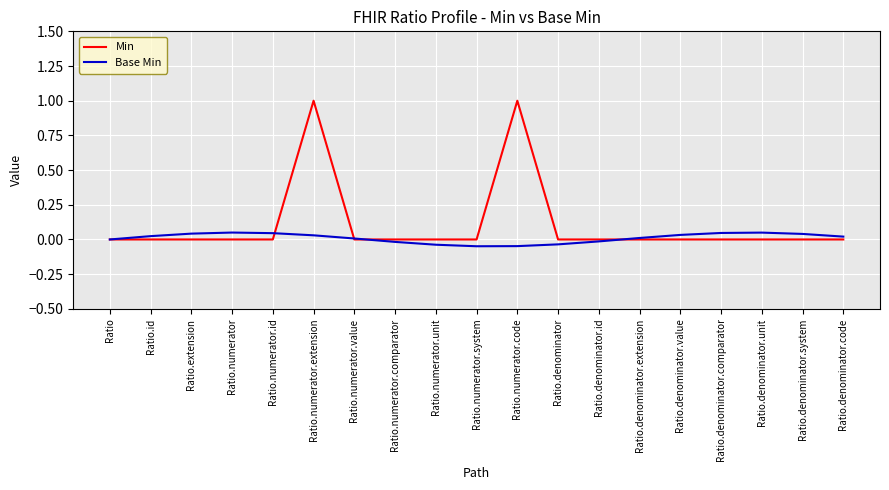

Which series has the largest range (max minus min)?

Min